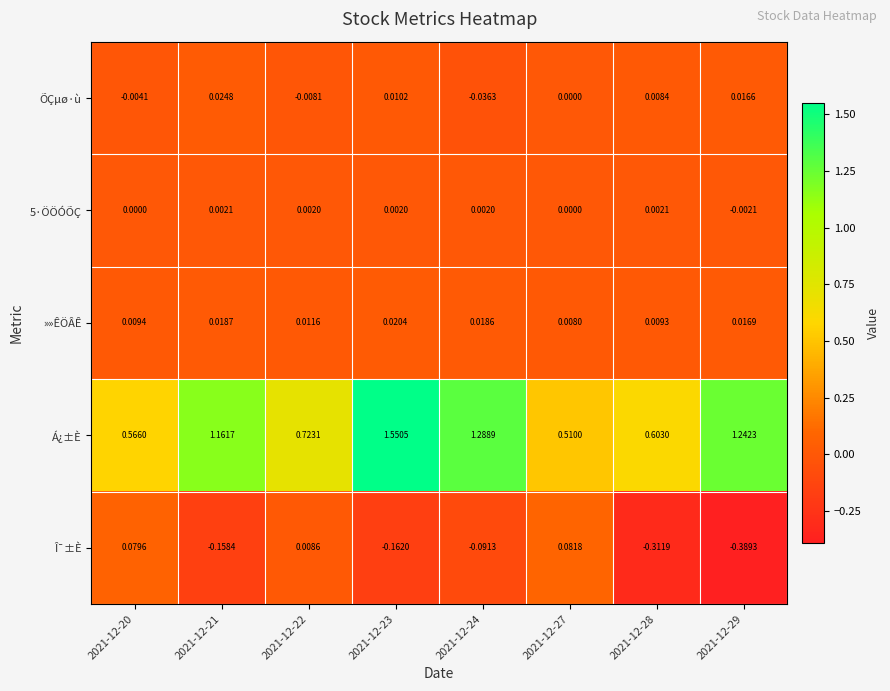

Which series has the largest total across all categories?

Á¿±È